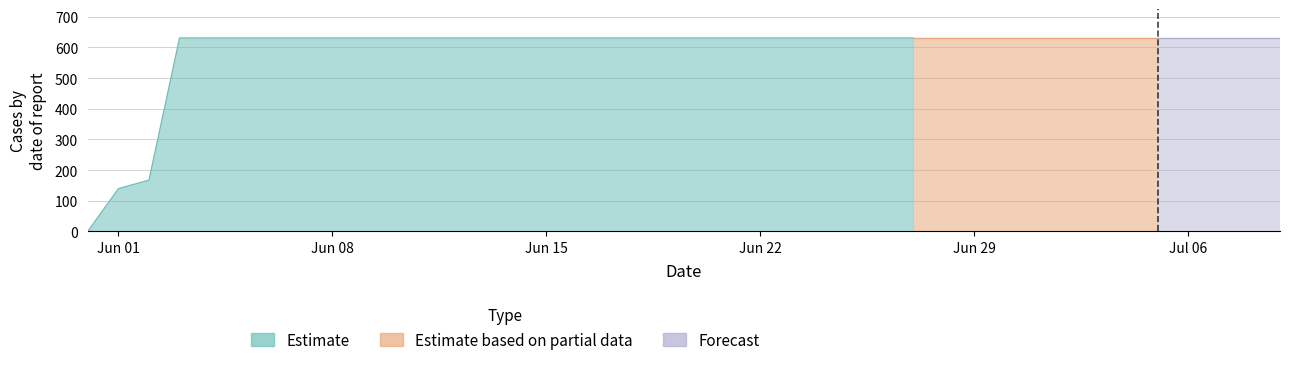

The value of Forecast at 2020-06-13 is 0. True or false?

True